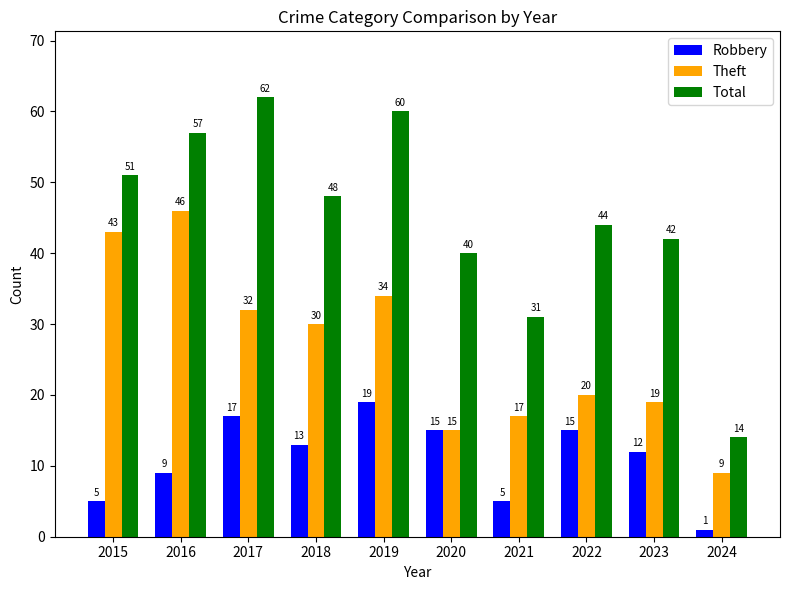

Which series has the widest spread of values?

Total